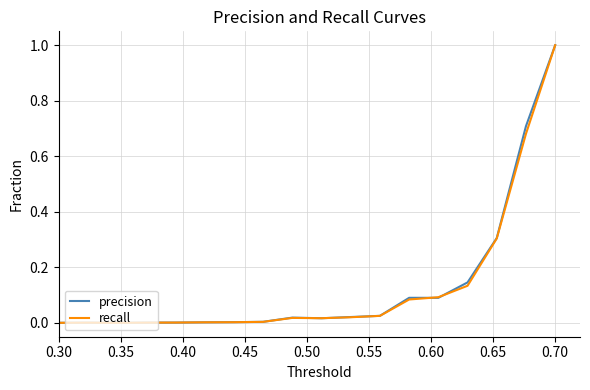

What is the greatest value displayed?

1.0